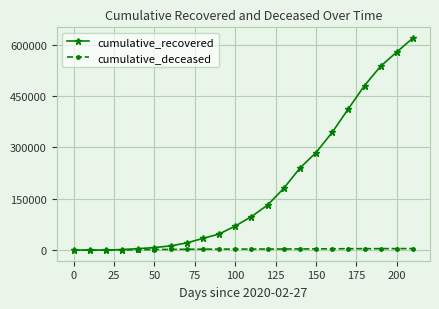

Which series has the largest range (max minus min)?

cumulative_recovered